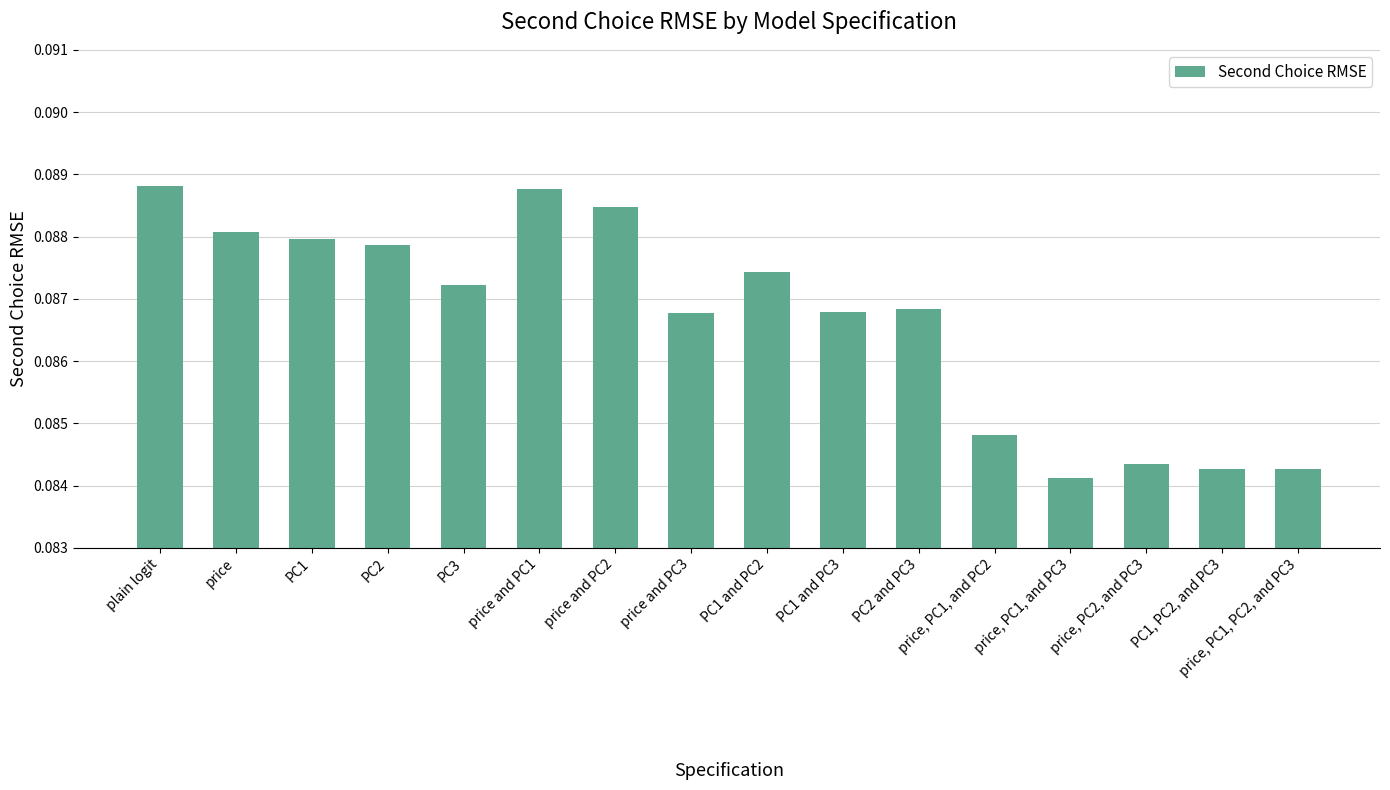

What is the label of the 4th bar from the right?

price, PC1, and PC3